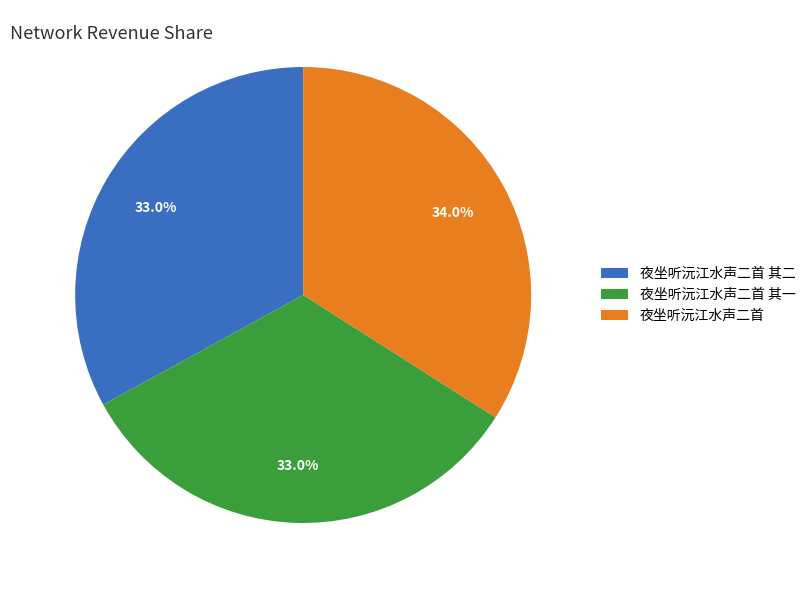

Which has a higher value, 夜坐听沅江水声二首 其二 or 夜坐听沅江水声二首?

夜坐听沅江水声二首